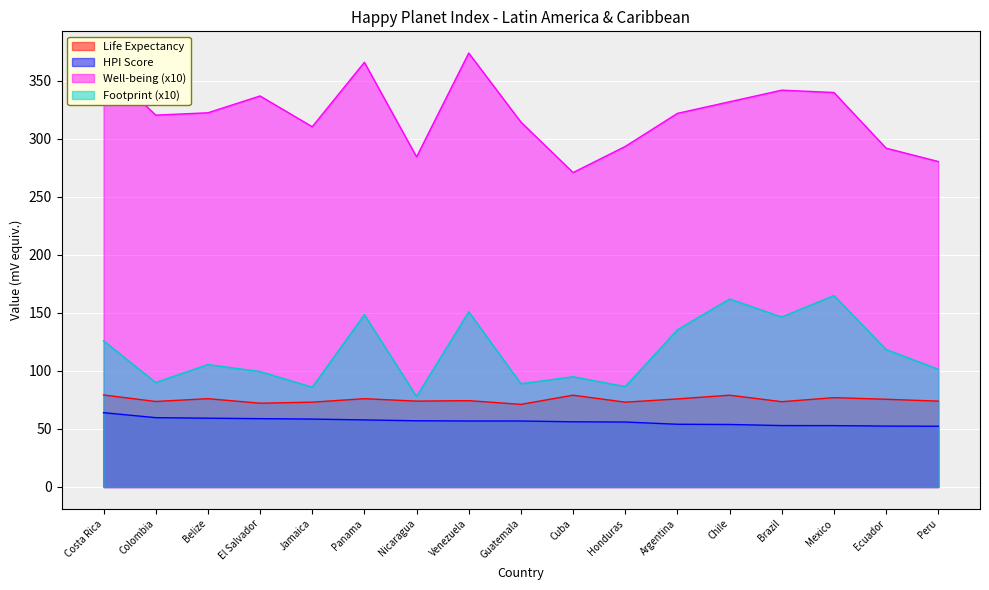

List the labels in order of HPI Score value, largest first.

Costa Rica, Colombia, Belize, El Salvador, Jamaica, Panama, Nicaragua, Venezuela, Guatemala, Cuba, Honduras, Argentina, Chile, Brazil, Mexico, Ecuador, Peru